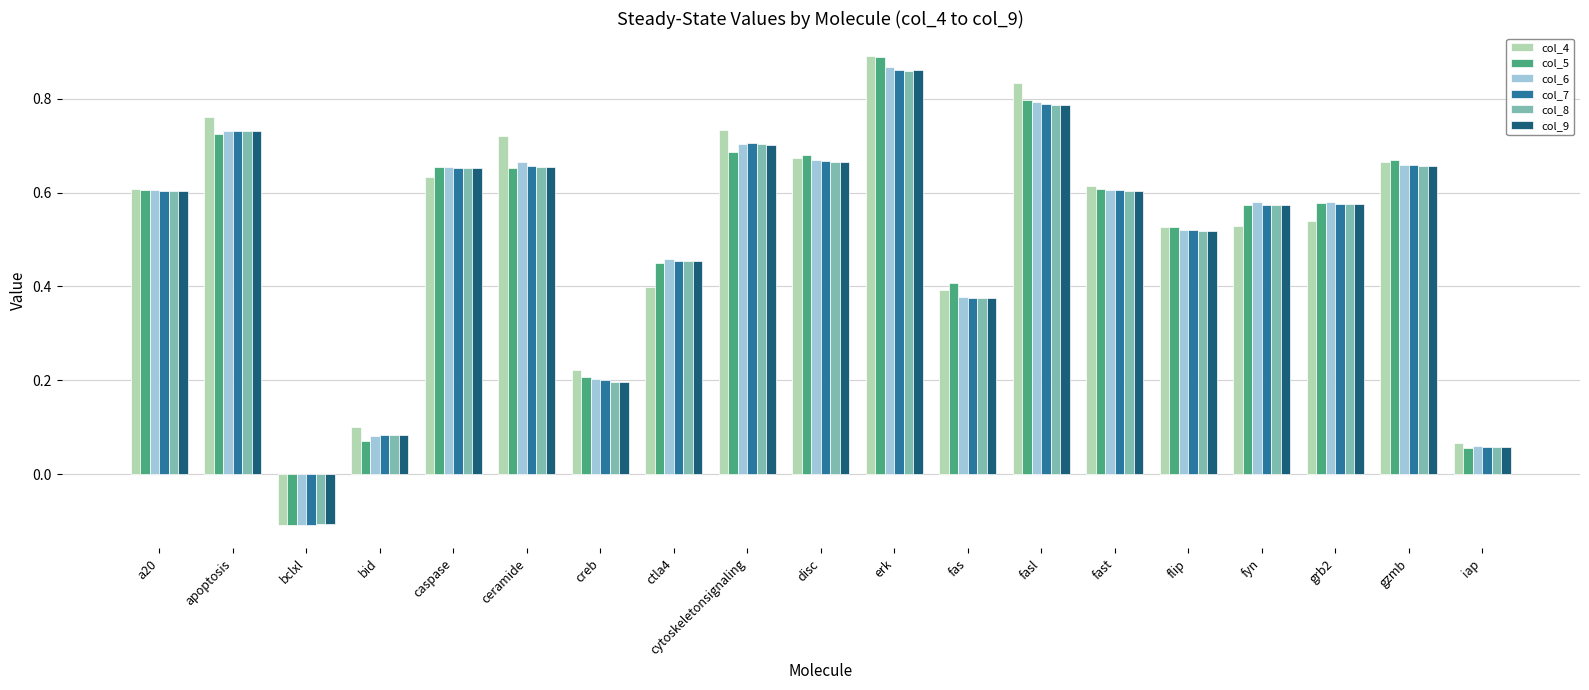

What are all the series names shown in the legend?

col_4, col_5, col_6, col_7, col_8, col_9